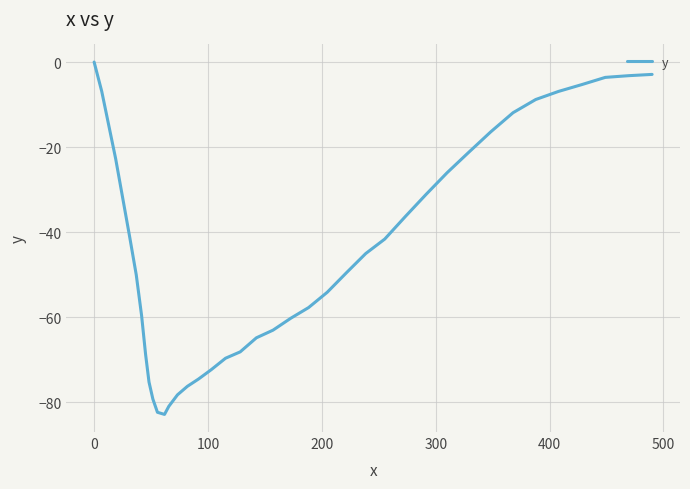

What is the difference between the maximum and minimum values?

82.8